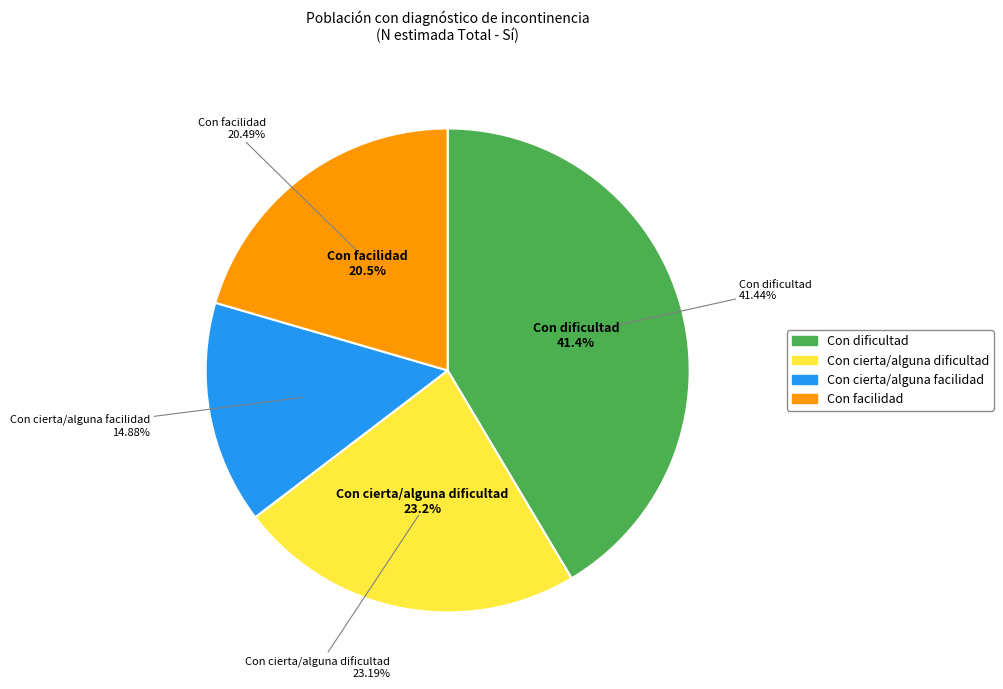

Is it true that Con dificultad is 41% of the pie?

True